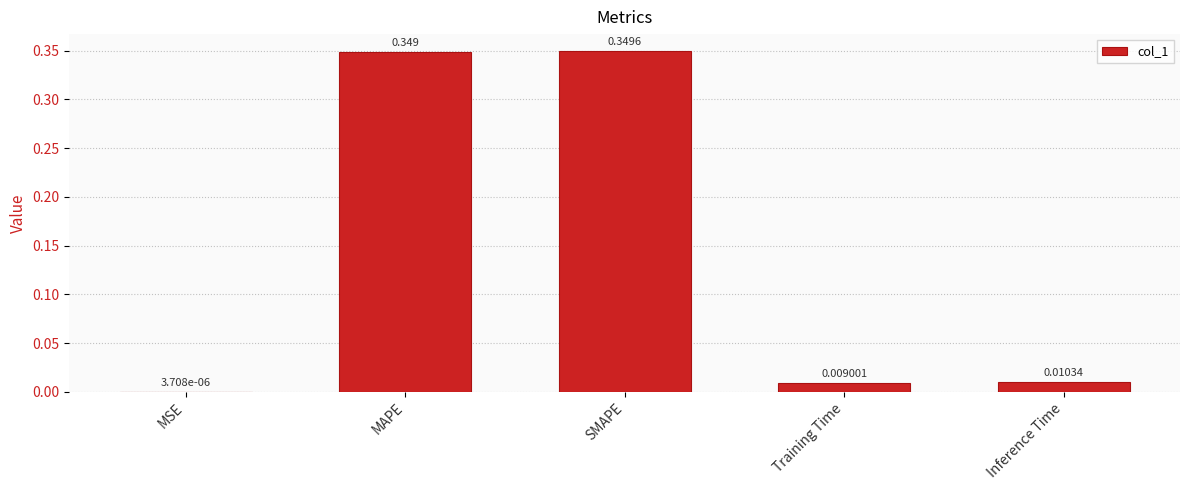

What is the average value?

0.1